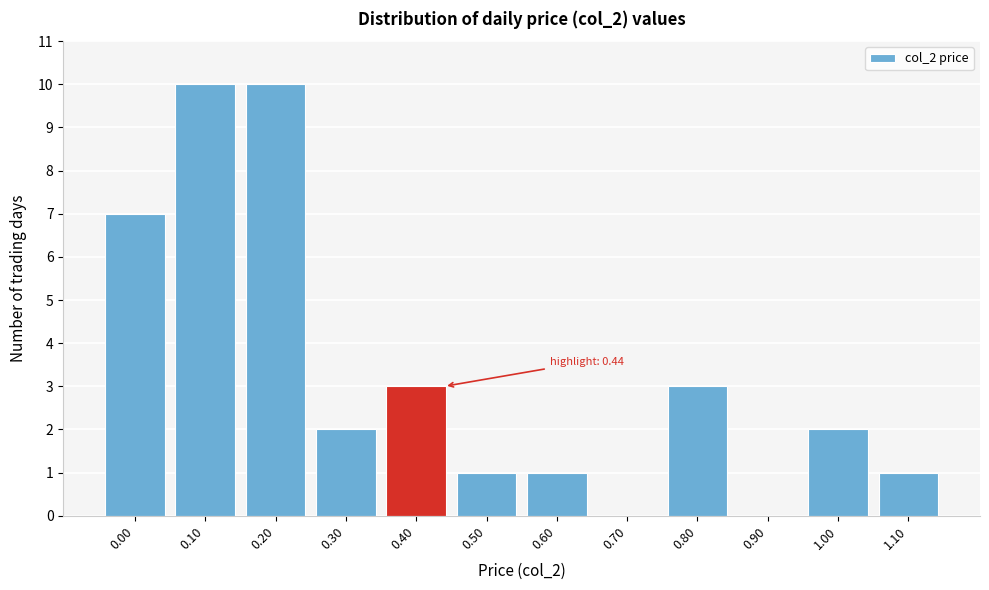

Reading left to right, transcribe all the data shown in this chart.

0.00=7	0.10=10	0.20=10	0.30=2	0.40=3	0.50=1	0.60=1	0.70=0	0.80=3	0.90=0	1.00=2	1.10=1